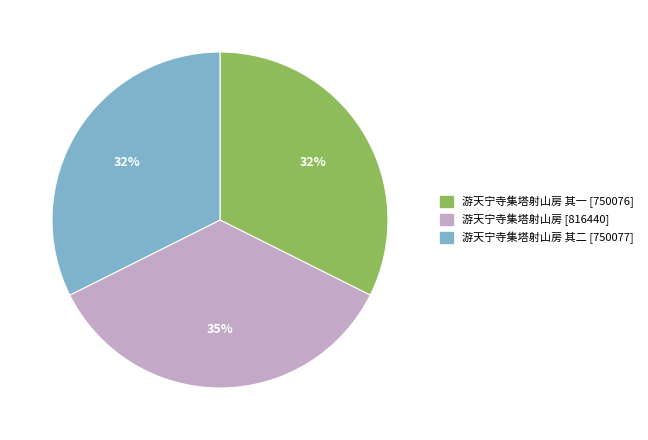

Is there any slice that represents more than half of the pie?

No